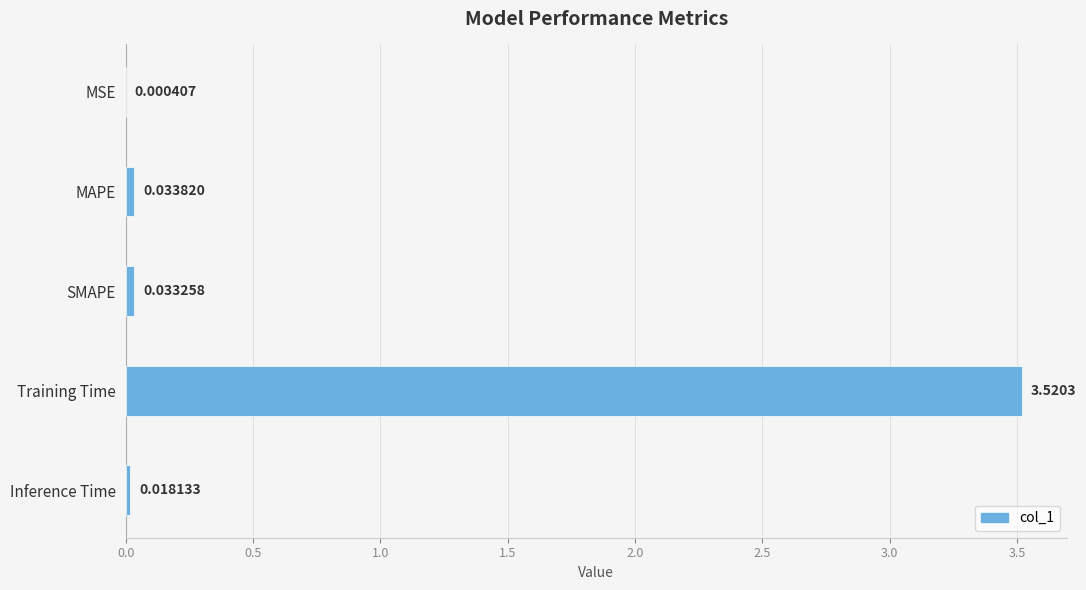

At which label is the value closest to 1?

MAPE